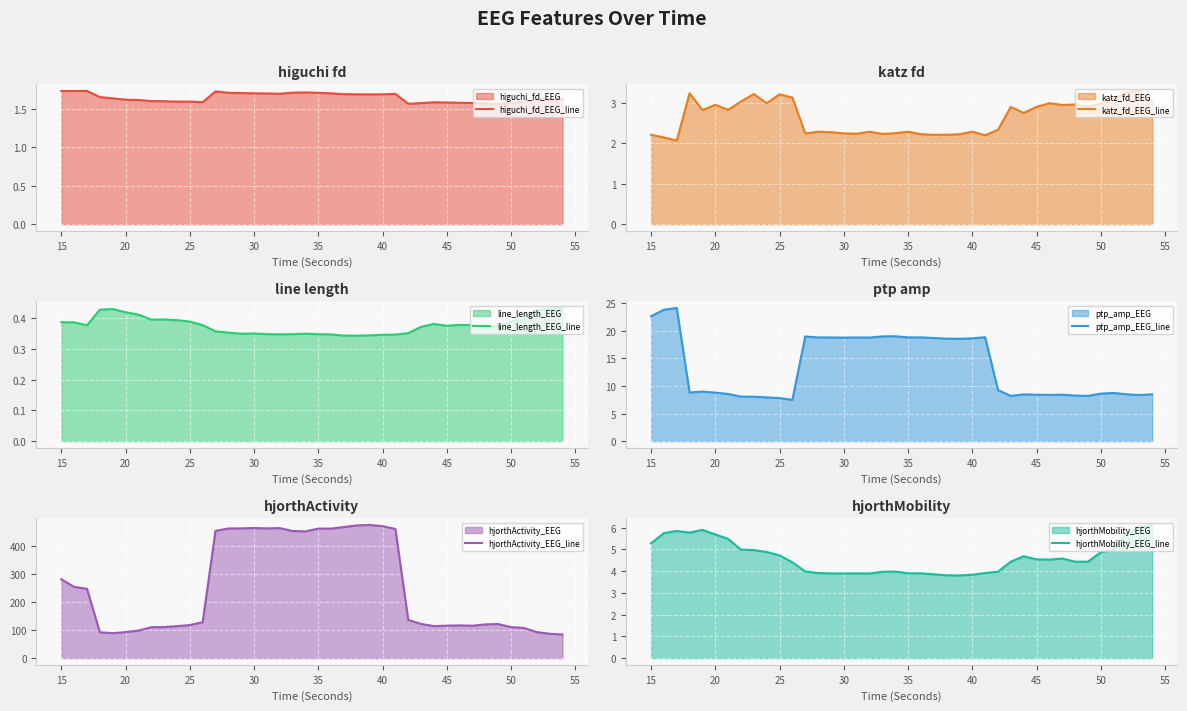

Which series has the largest total across all categories?

hjorthActivity_EEG_line